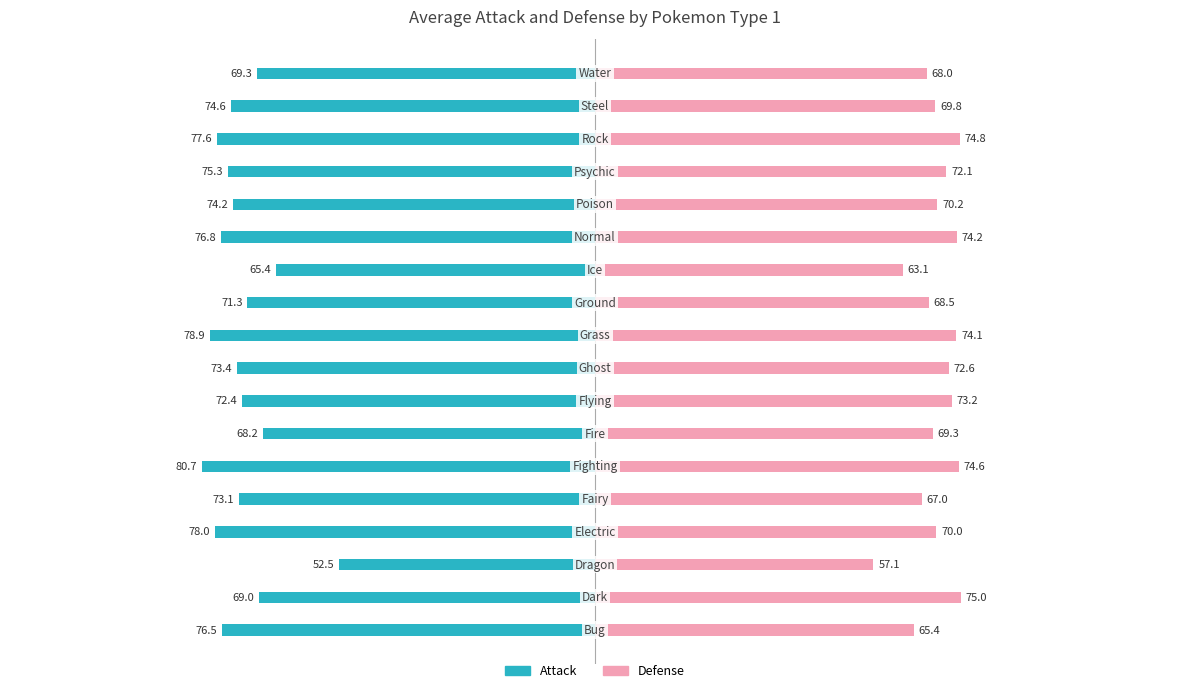

Between −100 and 100, which series saw the biggest shift?

Attack